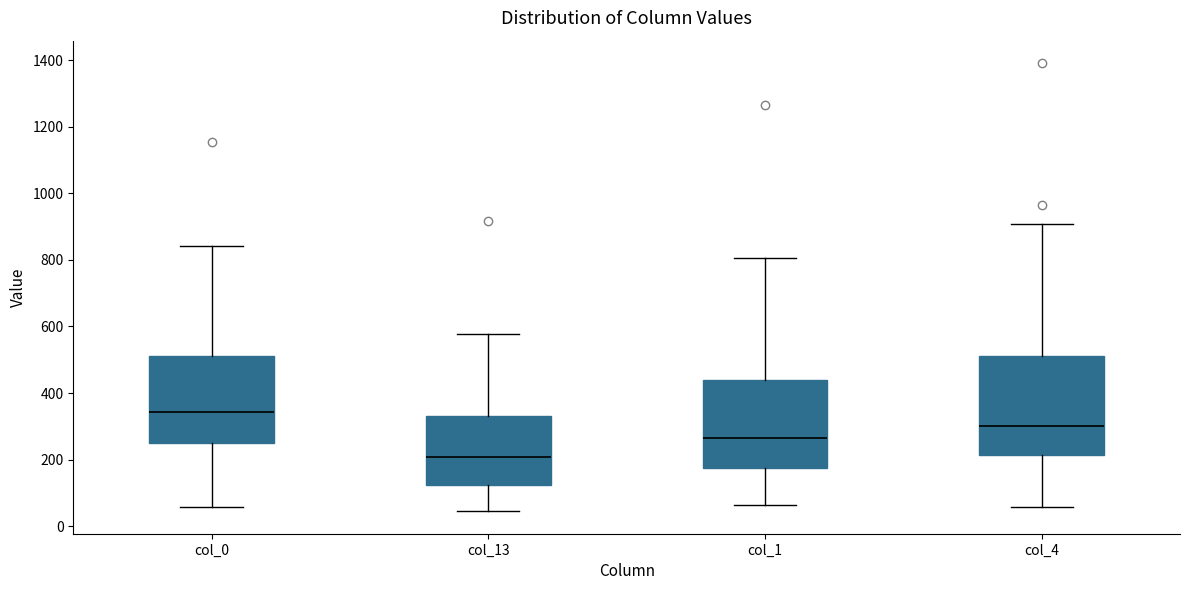

Reading left to right, transcribe this box plot: for each box, give where its median line is, the range the box spans, and where its two whiskers end, as read against the y-axis. The values are not printed on the chart, so give them approximately, as read against the axis.

col_0: median 340, box 240 to 520, whiskers 60 to 840
col_13: median 200, box 120 to 340, whiskers 40 to 580
col_1: median 260, box 180 to 440, whiskers 60 to 800
col_4: median 300, box 220 to 520, whiskers 60 to 900